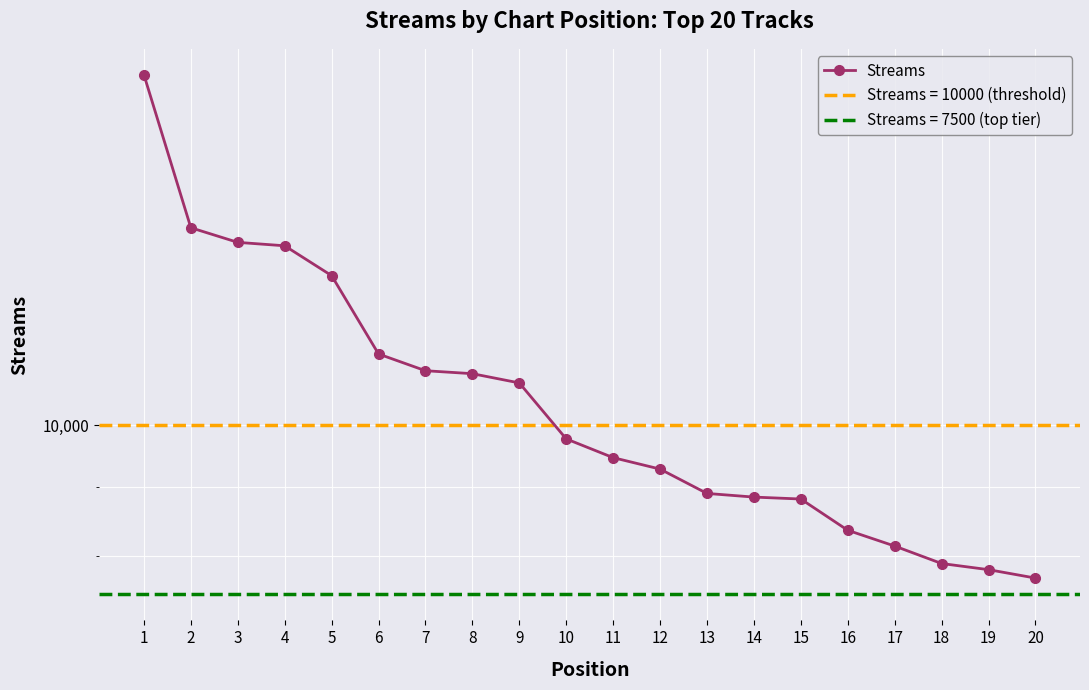

Which has a higher value, 17 or 5?

5